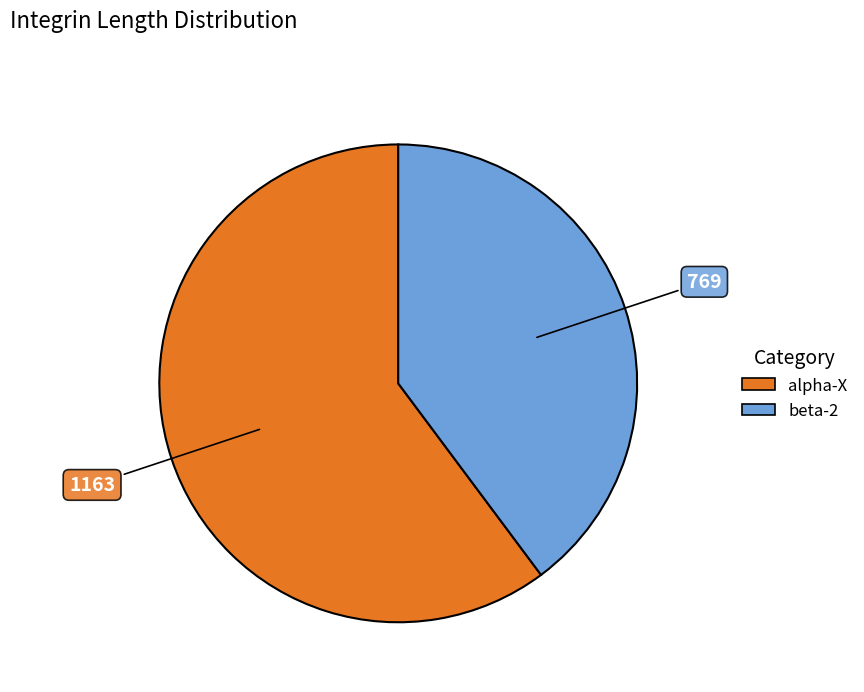

Is alpha-X the majority of the pie?

Yes